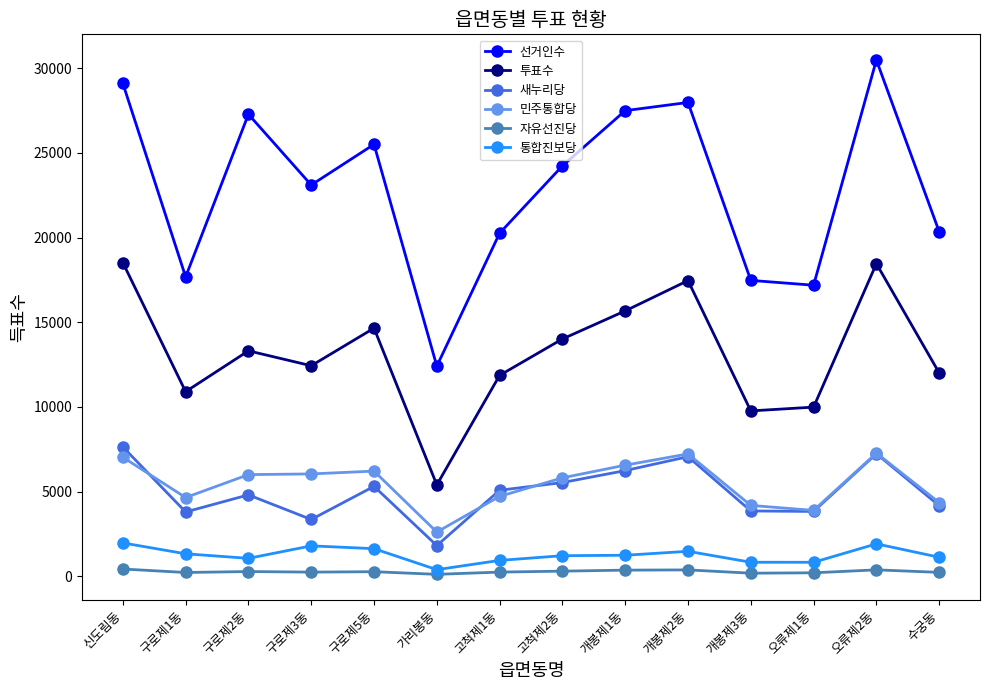

What is the greatest value displayed?

30482